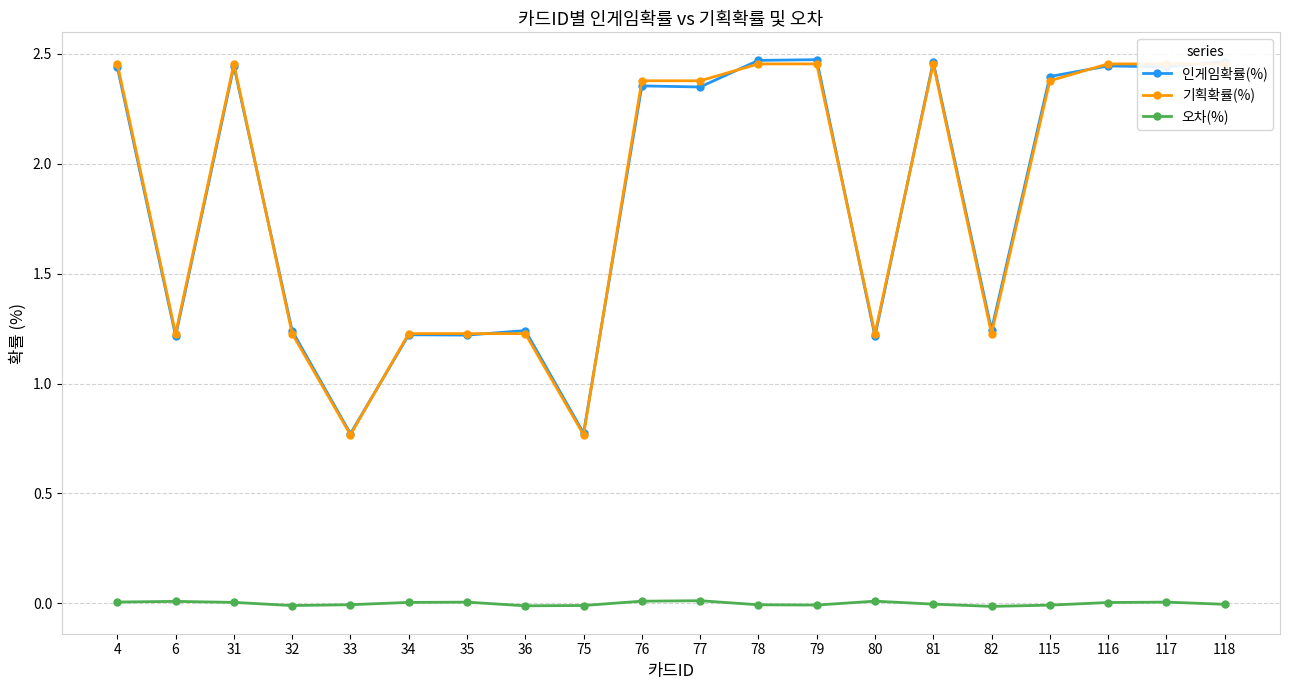

Reading right to left, list all the values displayed in this chart.

인게임확률(%): 2.5	2.4	2.4	2.4	1.2	2.5	1.2	2.5	2.5	2.3	2.4	0.8	1.2	1.2	1.2	0.8	1.2	2.4	1.2	2.4
기획확률(%): 2.5	2.5	2.5	2.4	1.2	2.5	1.2	2.5	2.5	2.4	2.4	0.8	1.2	1.2	1.2	0.8	1.2	2.5	1.2	2.5
오차(%): -0.0	0.0	0.0	-0.0	-0.0	-0.0	0.0	-0.0	-0.0	0.0	0.0	-0.0	-0.0	0.0	0.0	-0.0	-0.0	0.0	0.0	0.0